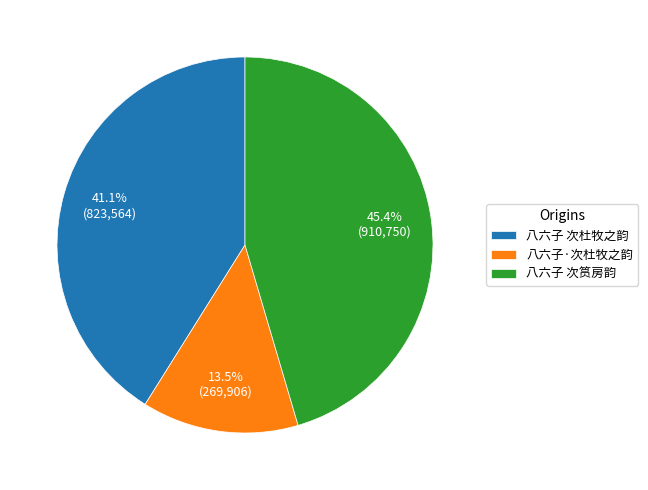

Which category has the biggest portion of the pie?

八六子 次筼房韵